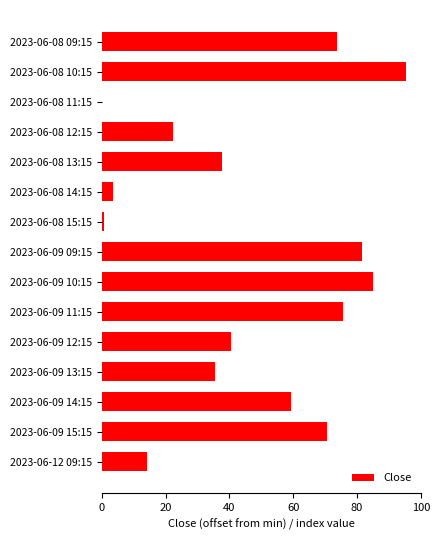

The value at 2023-06-09 14:15 is 59.4. True or false?

True